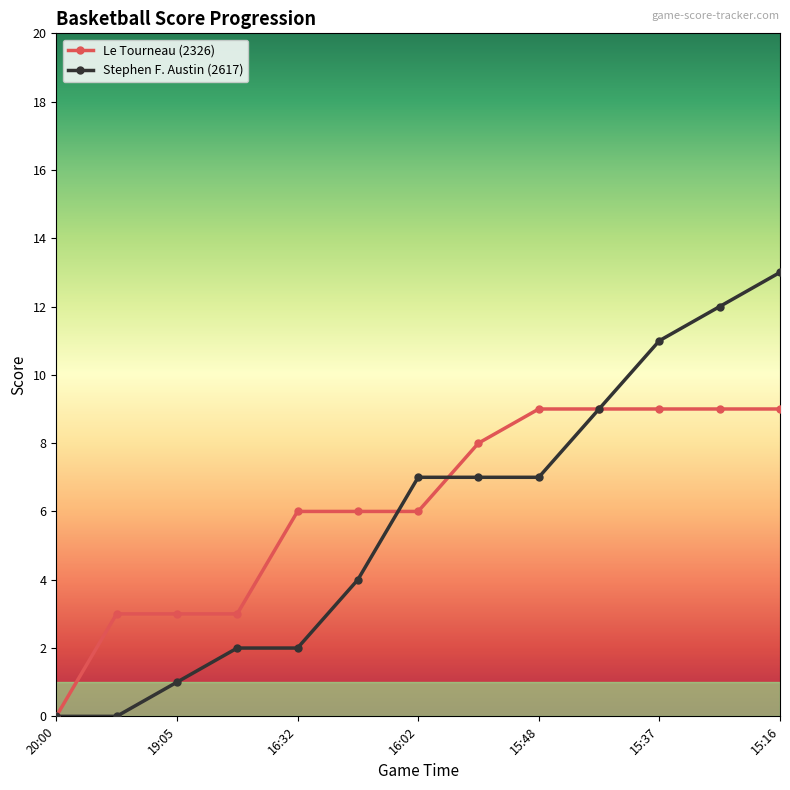

What is the difference between the maximum and minimum values in the Stephen F. Austin (2617) series?

13